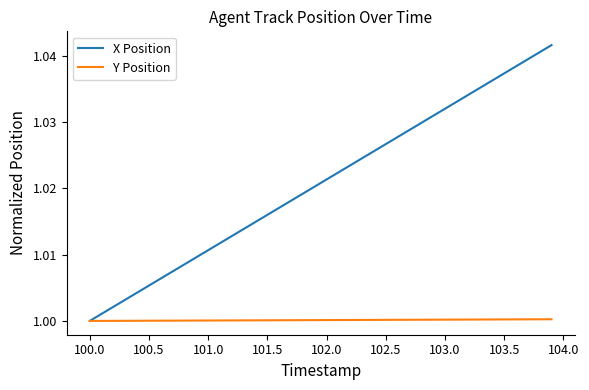

Which series has the largest total across all categories?

X Position